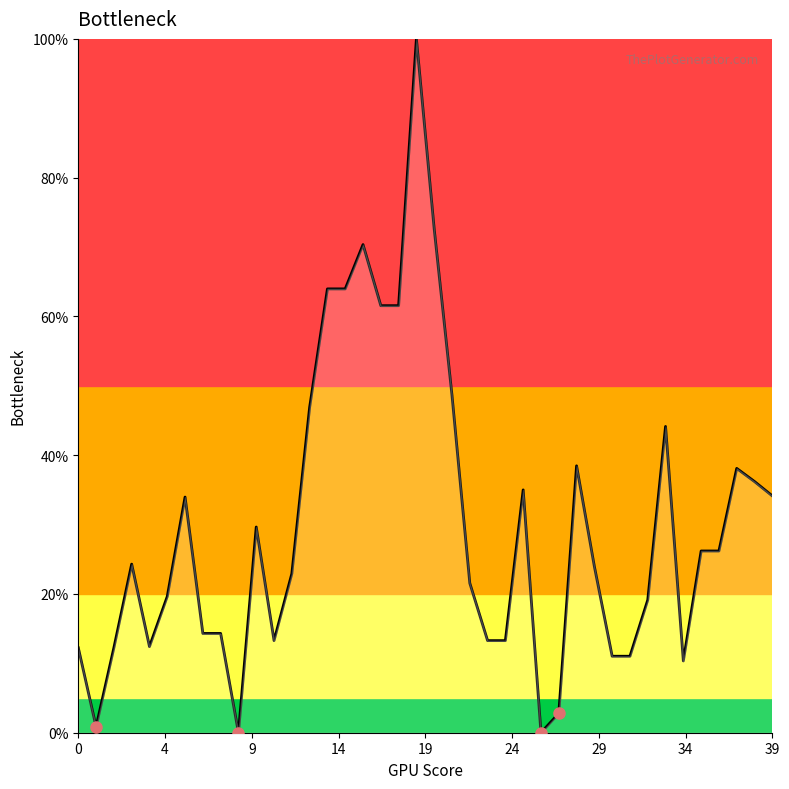

What is the maximum value shown in the chart?

100.0